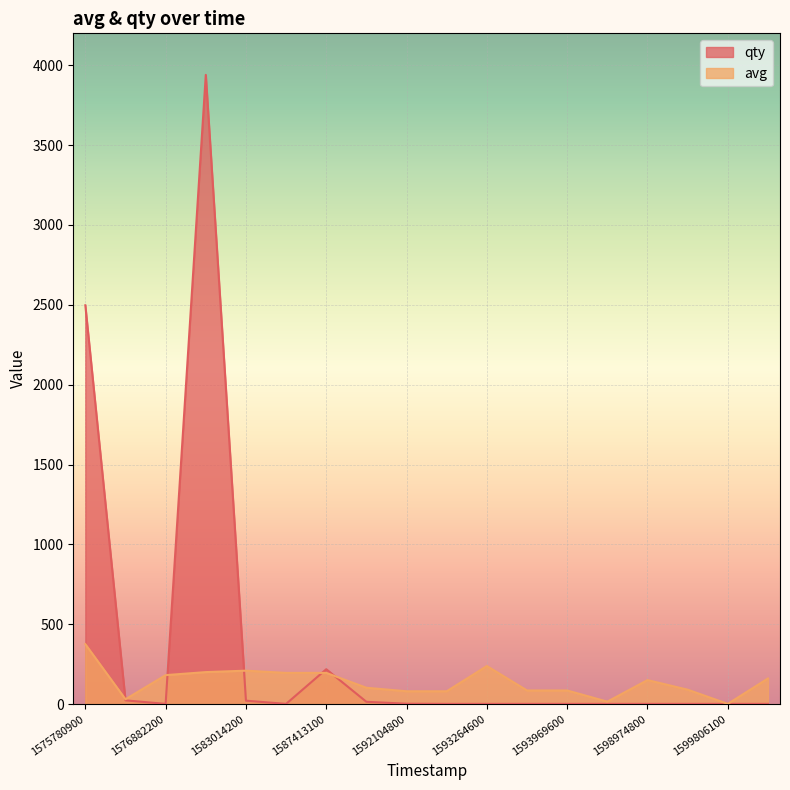

Reading left to right, list all the values displayed in this chart.

avg: 375	30	181	200	209	195	195	102	80	80	238	85	85	15	150	90	1	160
qty: 2497	23	1	3940	21	1	218	14	2	1	1	1	1	1	1	1	1	1